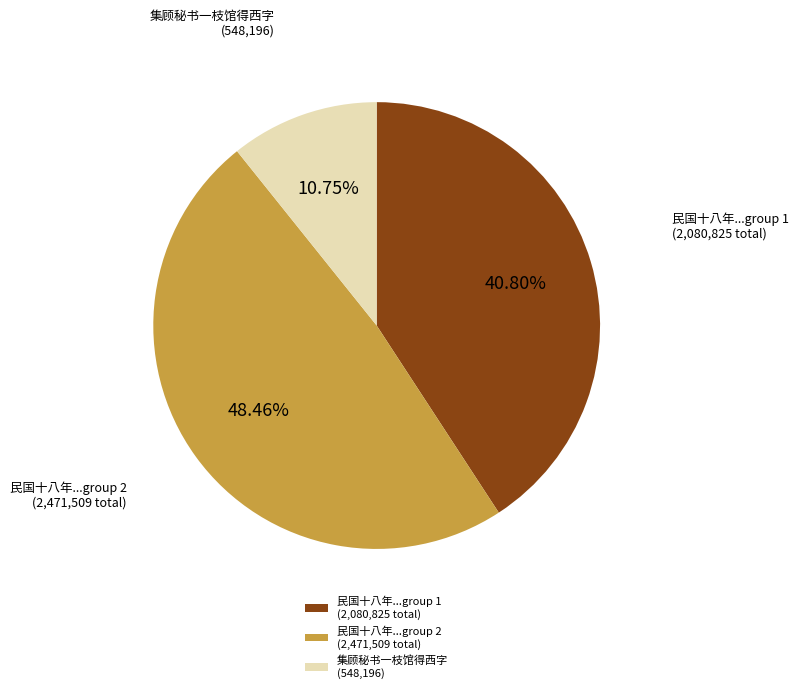

Rank the categories by value from lowest to highest.

集顾秘书一枝馆得西字 (548,196), 民国十八年...group 1 (2,080,825 total), 民国十八年...group 2 (2,471,509 total)